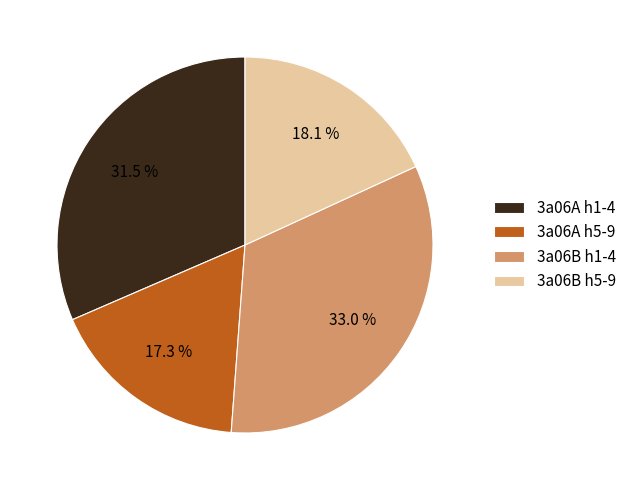

What portion of the pie excludes 3a06B h1-4?

67.0%